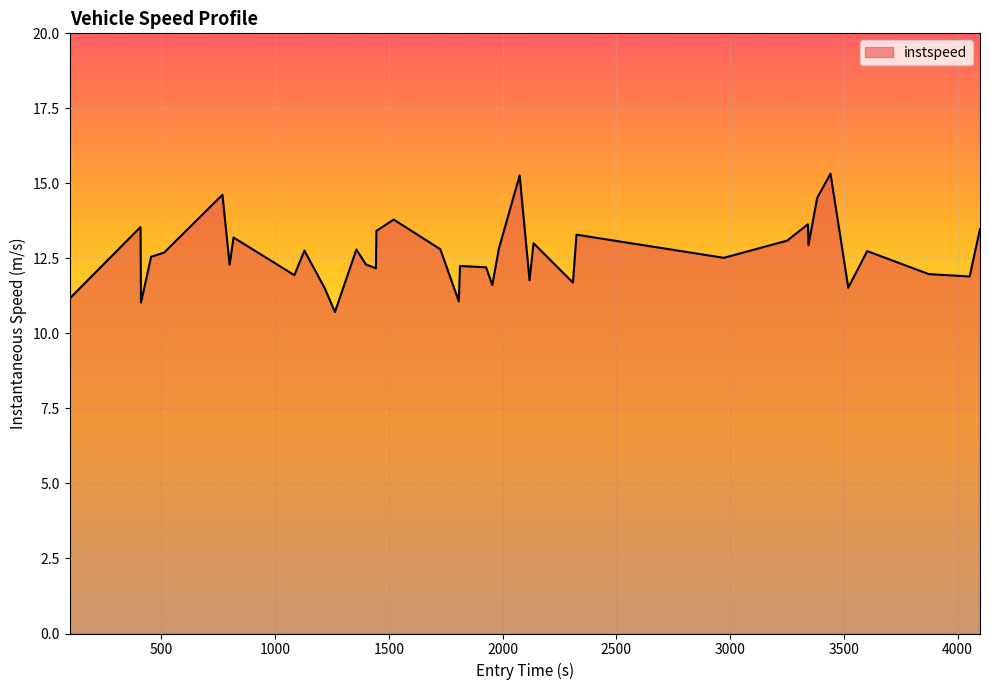

What is the minimum value shown in the chart?

10.7